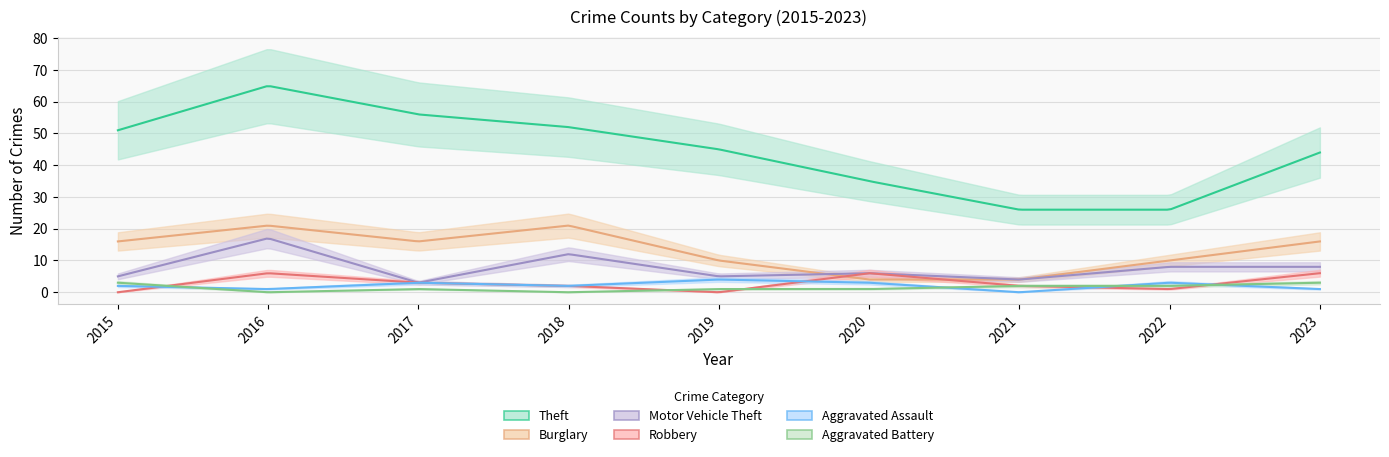

The Aggravated Assault series shows 5 at 2022. True or false?

False